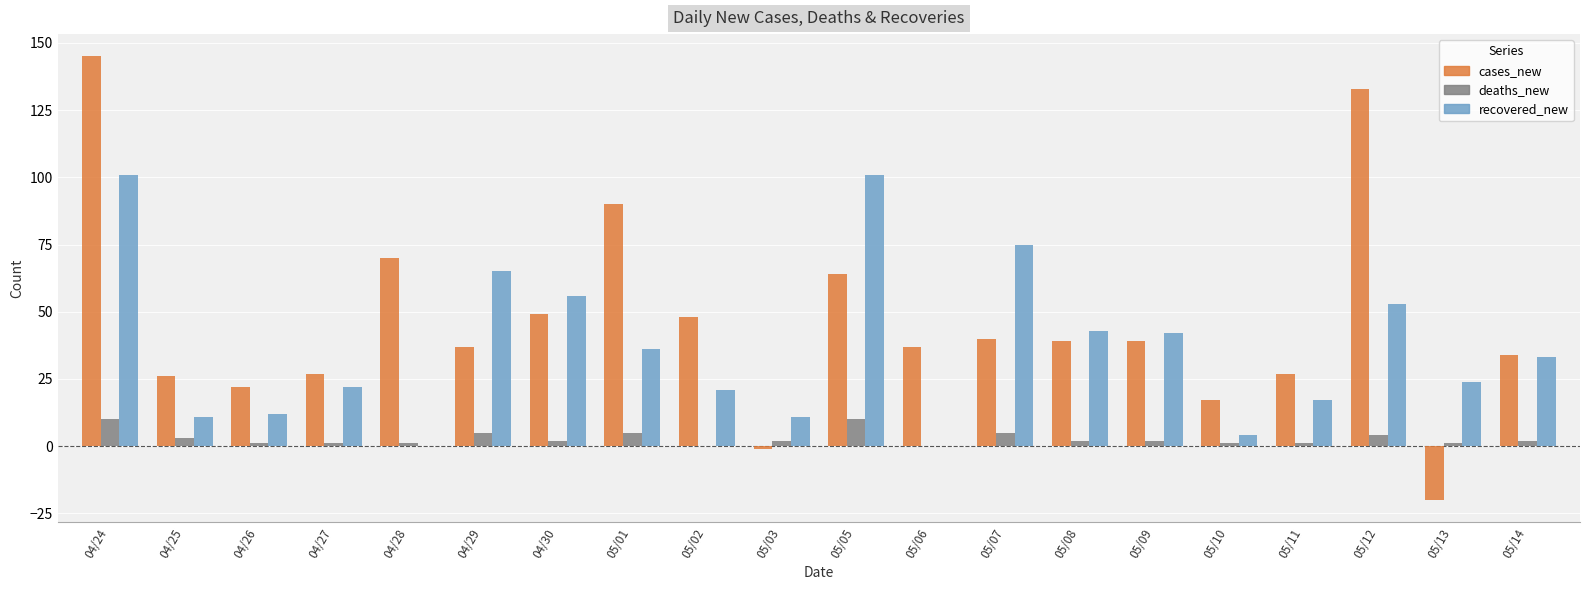

Reading right to left, extract all data points from this chart.

cases_new: 05/14=34	05/13=-20	05/12=133	05/11=27	05/10=17	05/09=39	05/08=39	05/07=40	05/06=37	05/05=64	05/03=-1	05/02=48	05/01=90	04/30=49	04/29=37	04/28=70	04/27=27	04/26=22	04/25=26	04/24=145
deaths_new: 05/14=2	05/13=1	05/12=4	05/11=1	05/10=1	05/09=2	05/08=2	05/07=5	05/06=0	05/05=10	05/03=2	05/02=0	05/01=5	04/30=2	04/29=5	04/28=1	04/27=1	04/26=1	04/25=3	04/24=10
recovered_new: 05/14=33	05/13=24	05/12=53	05/11=17	05/10=4	05/09=42	05/08=43	05/07=75	05/06=0	05/05=101	05/03=11	05/02=21	05/01=36	04/30=56	04/29=65	04/28=0	04/27=22	04/26=12	04/25=11	04/24=101